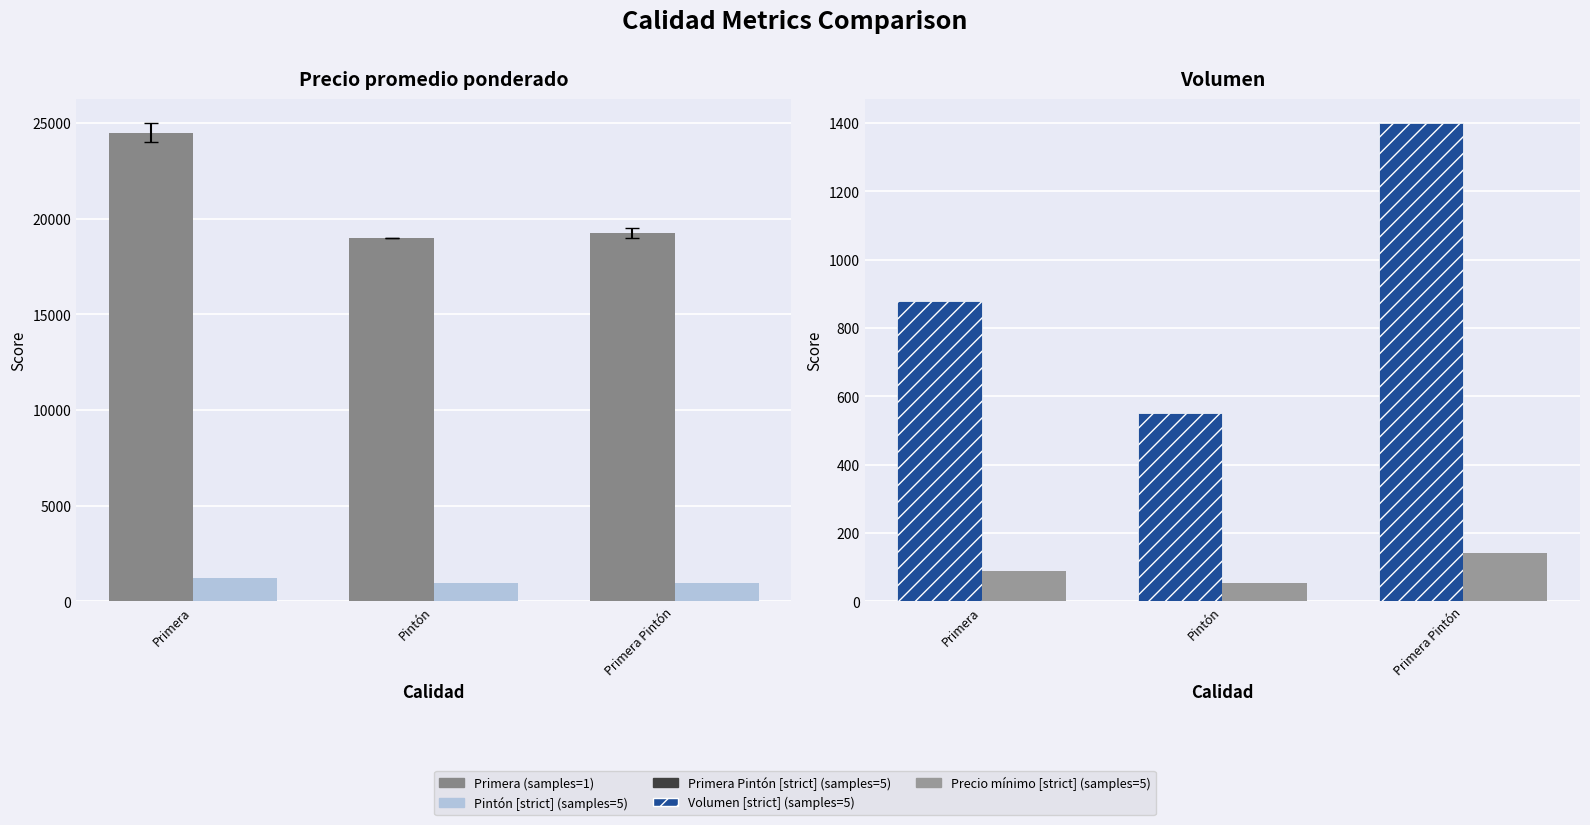

How many groups of bars are there?

3